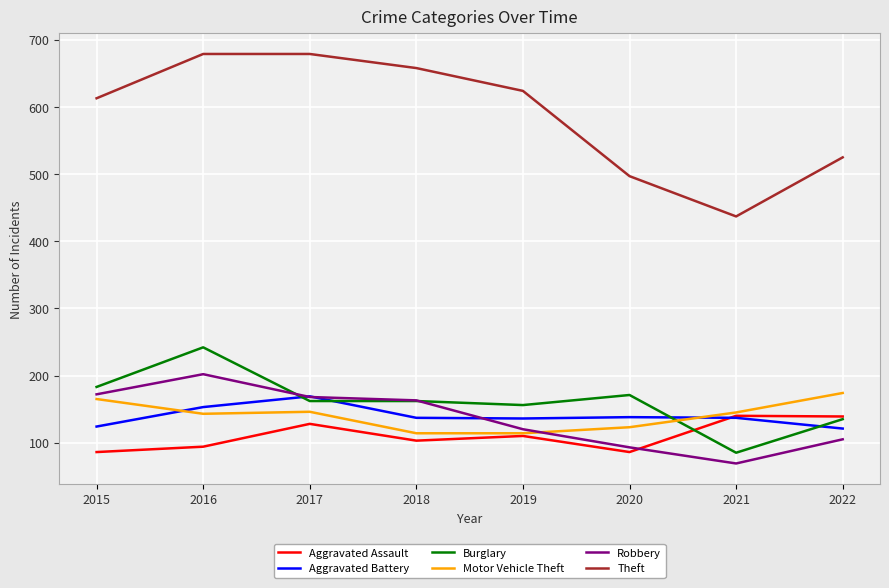

Between 2018 and 2022, which series saw the biggest shift?

Theft